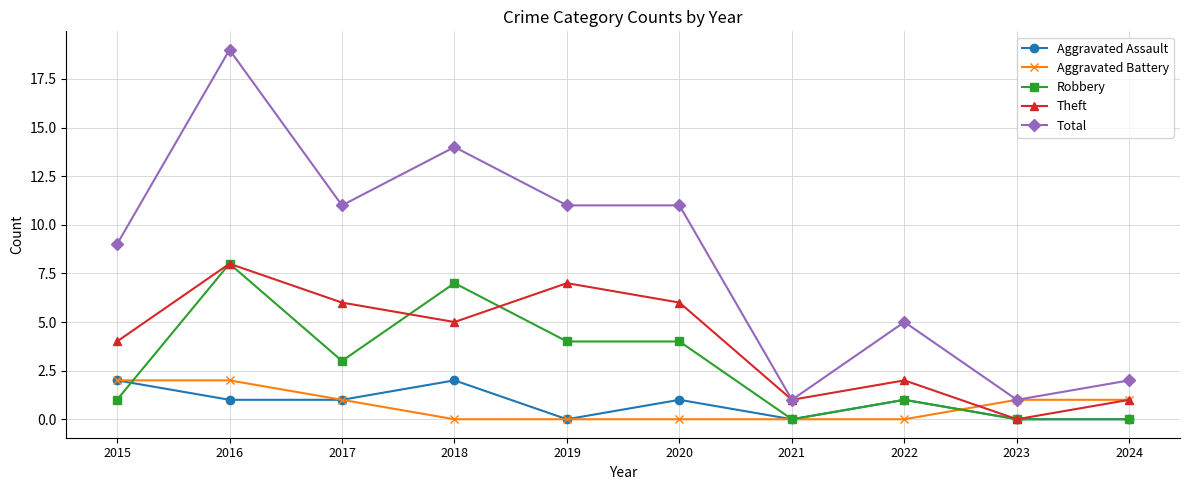

True or false: Total has more than 0 interior local peaks.

True